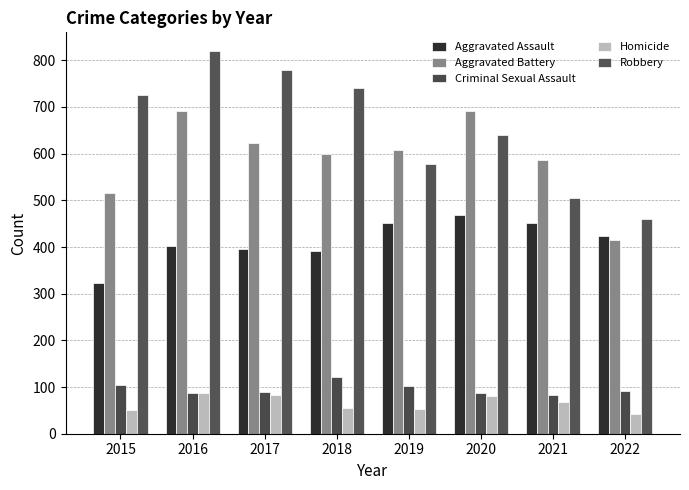

At which label does Aggravated Assault reach its minimum?

2015